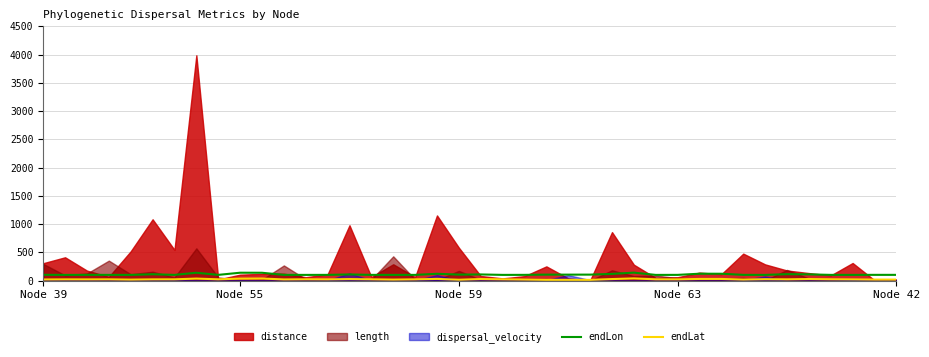

At which label is endLon closest to 121?

18